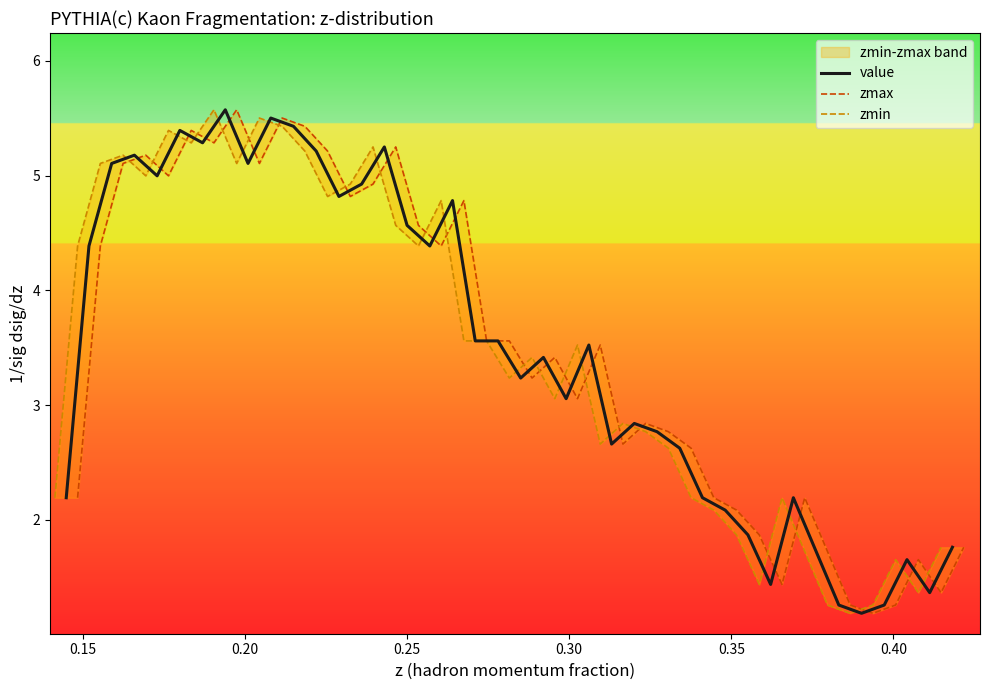

What is the lowest value of the value series?

1.2